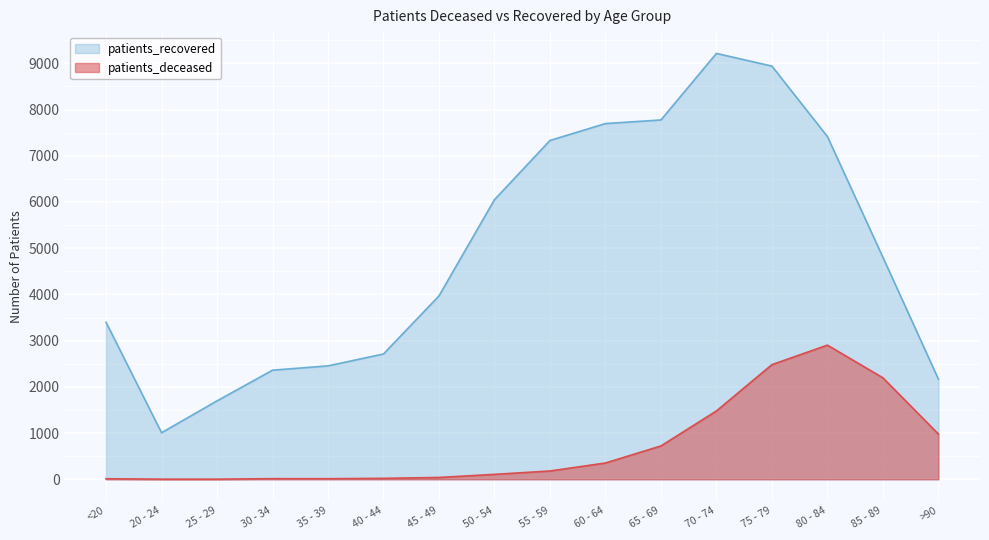

Does the chart display data point markers on the line(s)?

No